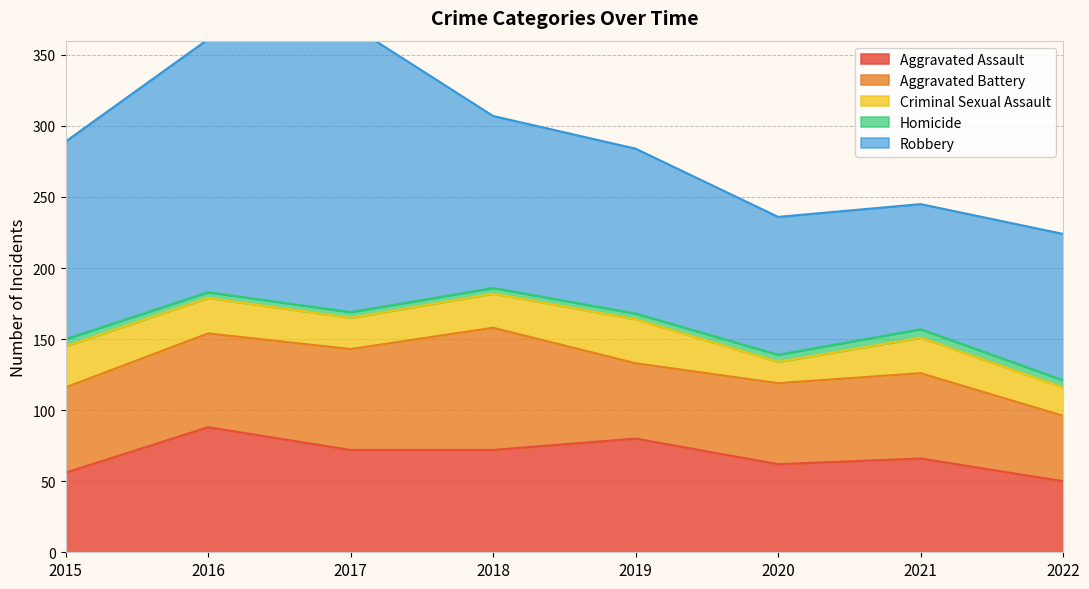

How many values in the Aggravated Assault series exceed 72?

2